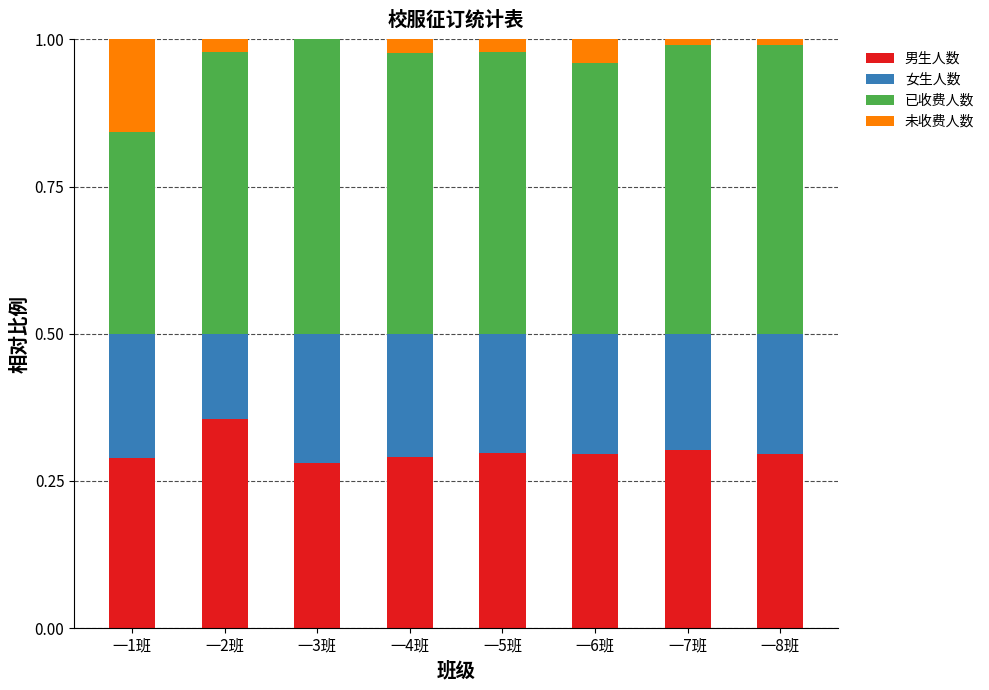

The value of 男生人数 at 一5班 is 0.5. True or false?

False